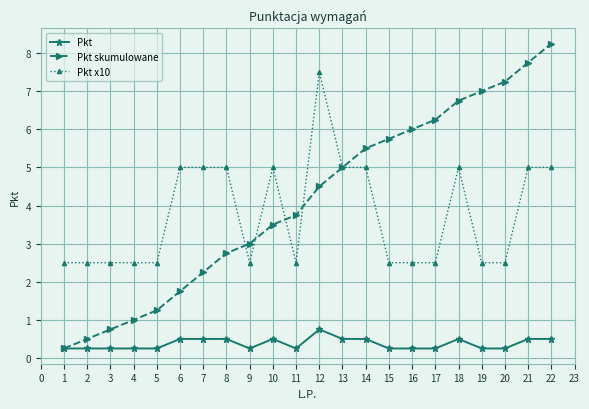

Is the value of Pkt x10 at 19 greater than the value of Pkt at 13?

Yes